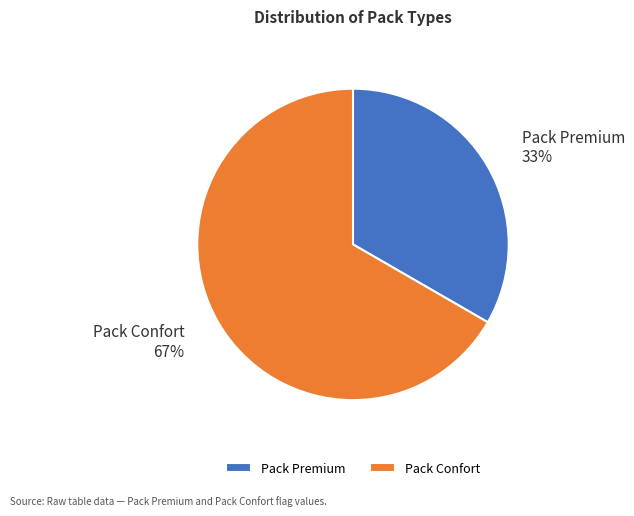

What percentage is the Pack Premium slice, to the nearest percent?

33%